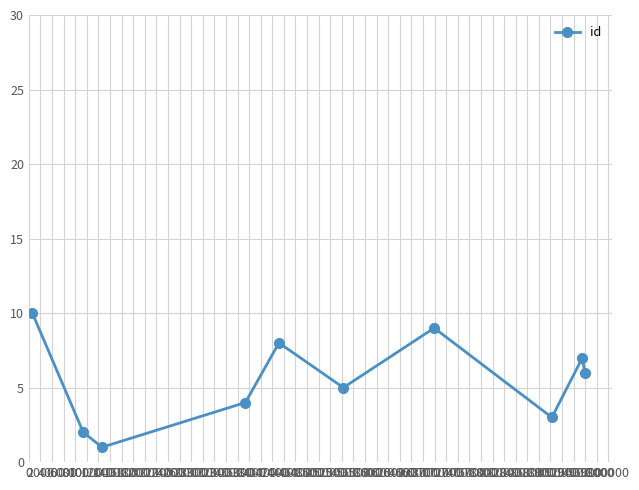

What is the maximum value shown in the chart?

10